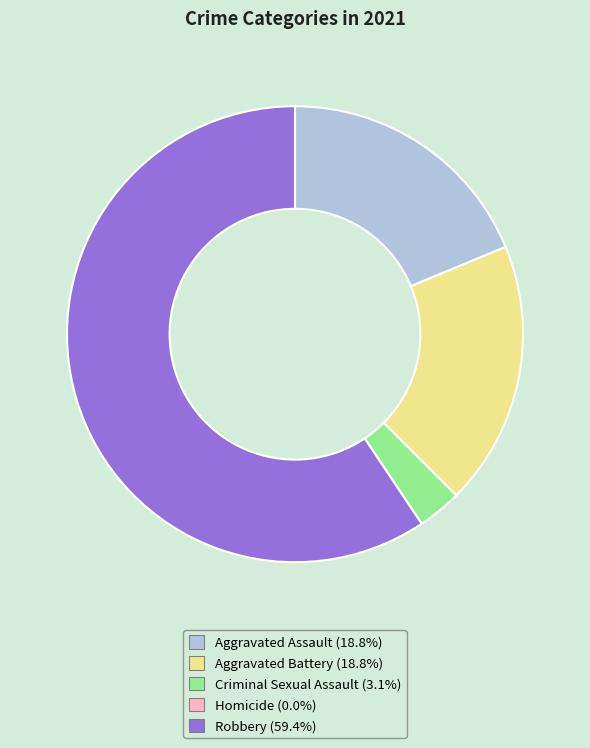

Do Criminal Sexual Assault and Aggravated Battery together represent more than half of the pie?

No